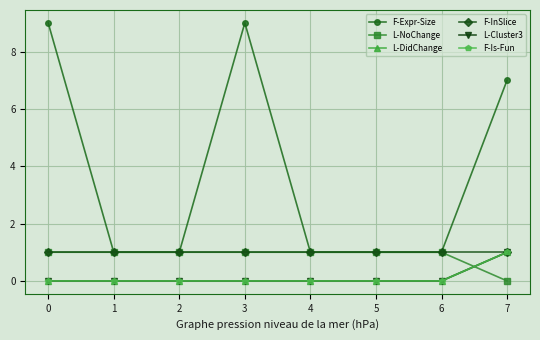

Which series has the widest spread of values?

F-Expr-Size